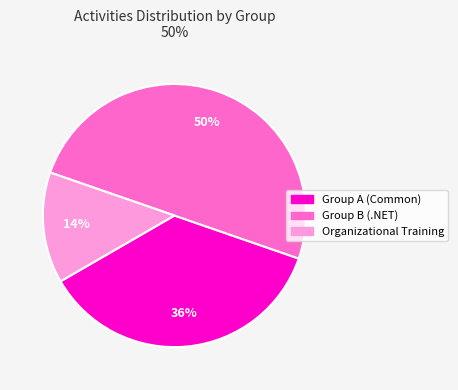

What is the smallest slice in the pie chart?

Organizational Training